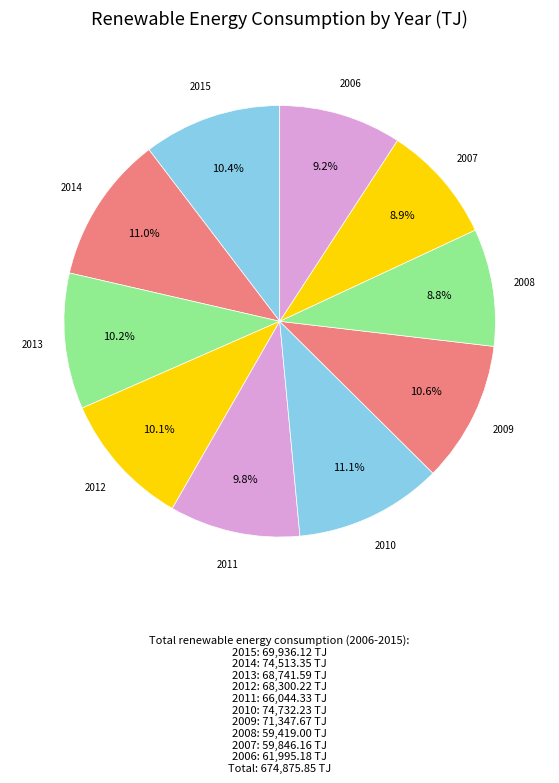

Between 2010 and 2012, which is larger?

2010